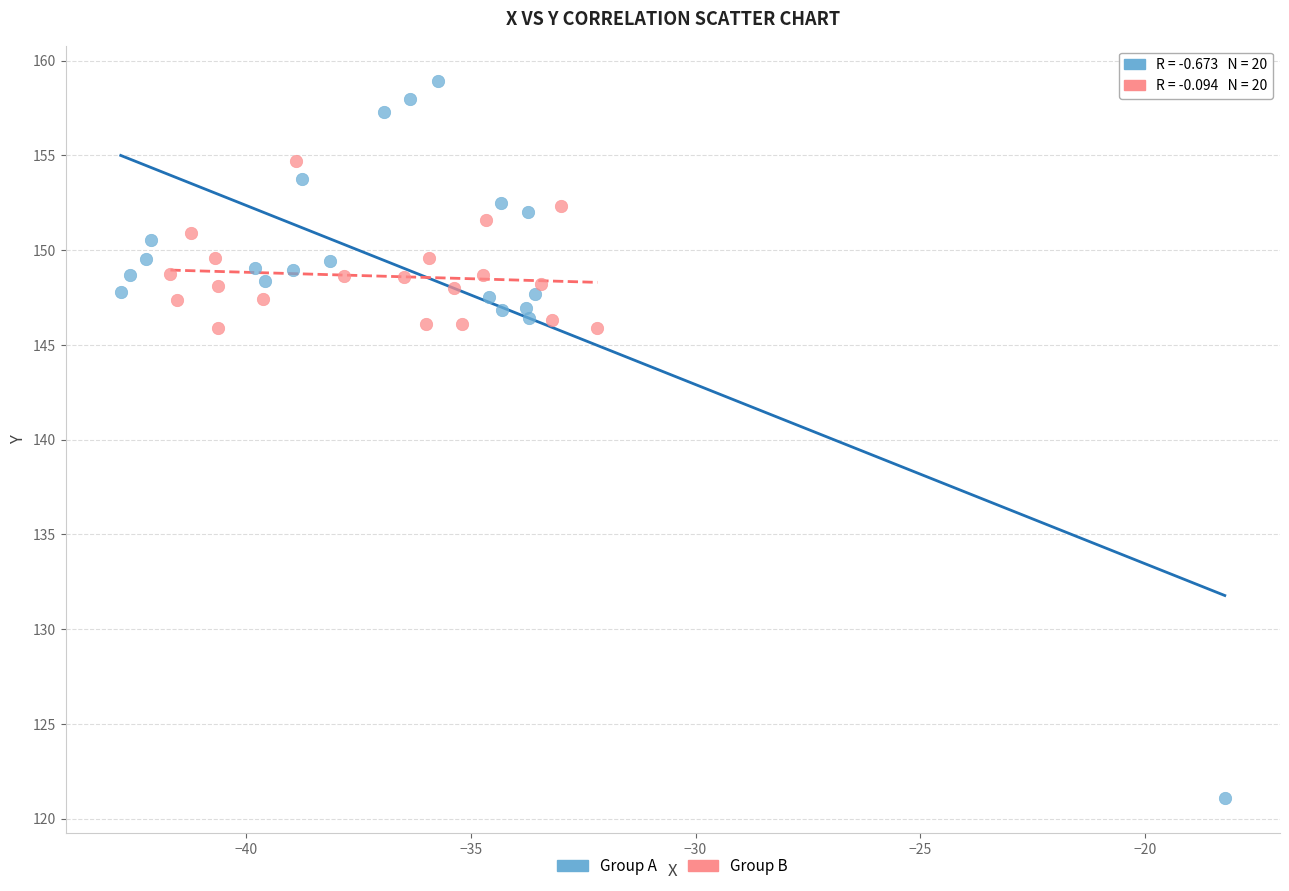

Which series reaches the maximum Y coordinate?

Group A